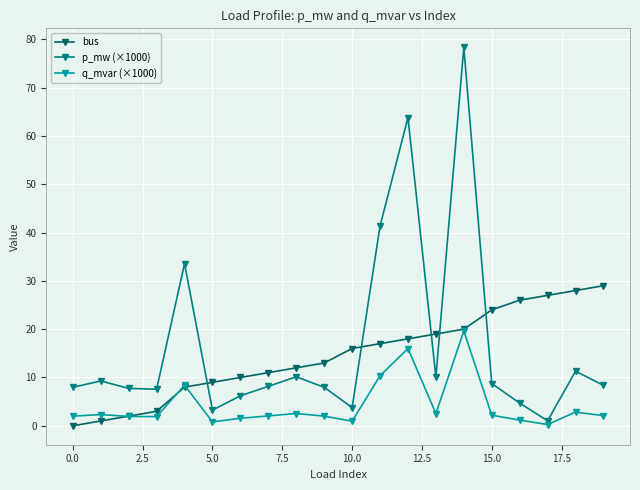

What is the minimum value for q_mvar (×1000)?

0.3